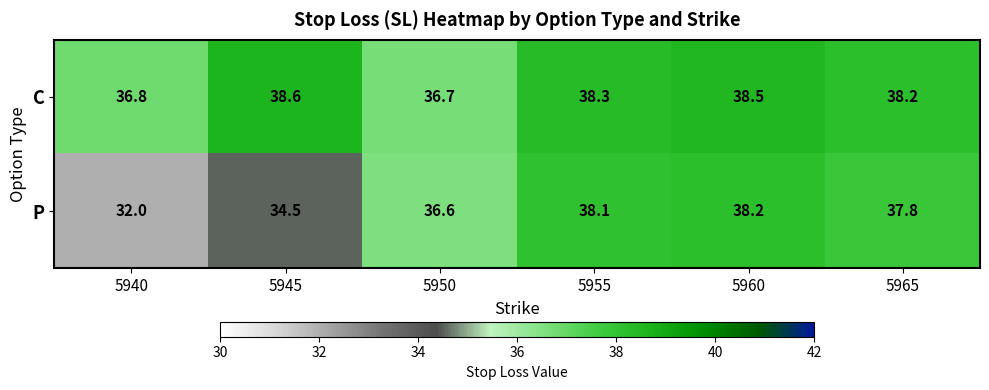

Which label corresponds to the largest value in the chart?

5945